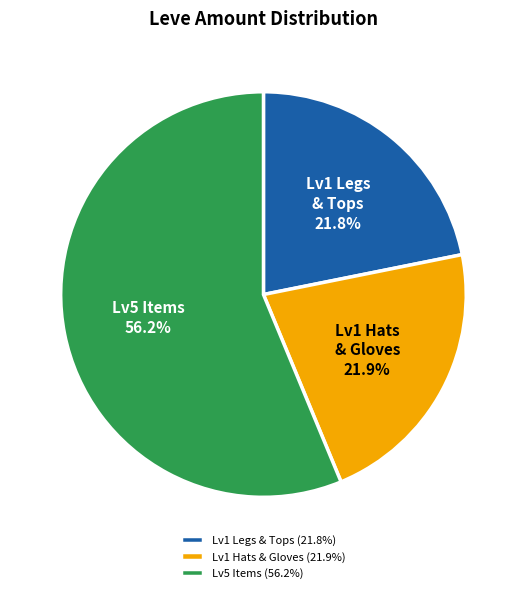

Do Lv5 Items (56.2%) and Lv1 Legs & Tops (21.8%) together represent more than half of the pie?

Yes